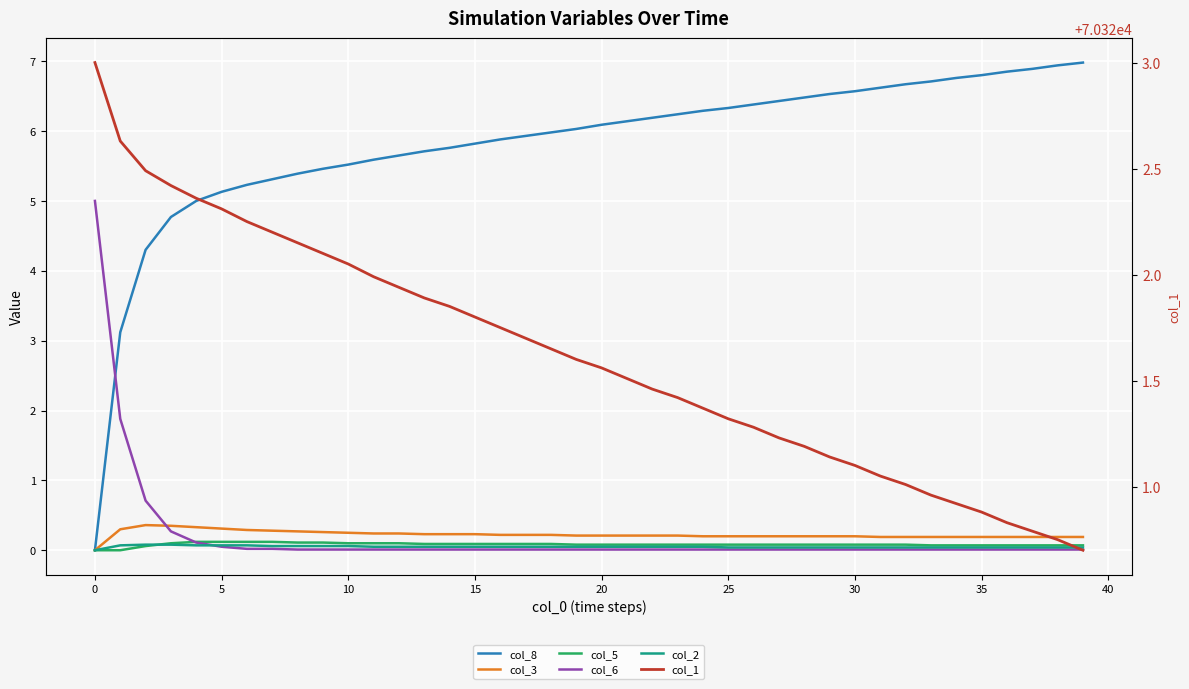

Reading left to right, what are all the values shown in this chart?

col_8: 0.0	3.1	4.3	4.8	5.0	5.1	5.2	5.3	5.4	5.5	5.5	5.6	5.7	5.7	5.8	5.8	5.9	5.9	6.0	6.0	6.1	6.1	6.2	6.2	6.3	6.3	6.4	6.4	6.5	6.5	6.6	6.6	6.7	6.7	6.8	6.8	6.8	6.9	6.9	7.0
col_3: 0.0	0.3	0.4	0.3	0.3	0.3	0.3	0.3	0.3	0.3	0.2	0.2	0.2	0.2	0.2	0.2	0.2	0.2	0.2	0.2	0.2	0.2	0.2	0.2	0.2	0.2	0.2	0.2	0.2	0.2	0.2	0.2	0.2	0.2	0.2	0.2	0.2	0.2	0.2	0.2
col_5: 0.0	0.0	0.1	0.1	0.1	0.1	0.1	0.1	0.1	0.1	0.1	0.1	0.1	0.1	0.1	0.1	0.1	0.1	0.1	0.1	0.1	0.1	0.1	0.1	0.1	0.1	0.1	0.1	0.1	0.1	0.1	0.1	0.1	0.1	0.1	0.1	0.1	0.1	0.1	0.1
col_6: 5.0	1.9	0.7	0.3	0.1	0.1	0.0	0.0	0.0	0.0	0.0	0.0	0.0	0.0	0.0	0.0	0.0	0.0	0.0	0.0	0.0	0.0	0.0	0.0	0.0	0.0	0.0	0.0	0.0	0.0	0.0	0.0	0.0	0.0	0.0	0.0	0.0	0.0	0.0	0.0
col_2: 0.0	0.1	0.1	0.1	0.1	0.1	0.1	0.1	0.1	0.1	0.1	0.1	0.1	0.1	0.1	0.1	0.1	0.1	0.1	0.1	0.1	0.1	0.1	0.1	0.1	0.0	0.0	0.0	0.0	0.0	0.0	0.0	0.0	0.0	0.0	0.0	0.0	0.0	0.0	0.0
col_1: 70323.0	70322.6	70322.5	70322.4	70322.4	70322.3	70322.2	70322.2	70322.1	70322.1	70322.1	70322.0	70321.9	70321.9	70321.9	70321.8	70321.8	70321.7	70321.6	70321.6	70321.6	70321.5	70321.5	70321.4	70321.4	70321.3	70321.3	70321.2	70321.2	70321.1	70321.1	70321.1	70321.0	70321.0	70320.9	70320.9	70320.8	70320.8	70320.8	70320.7